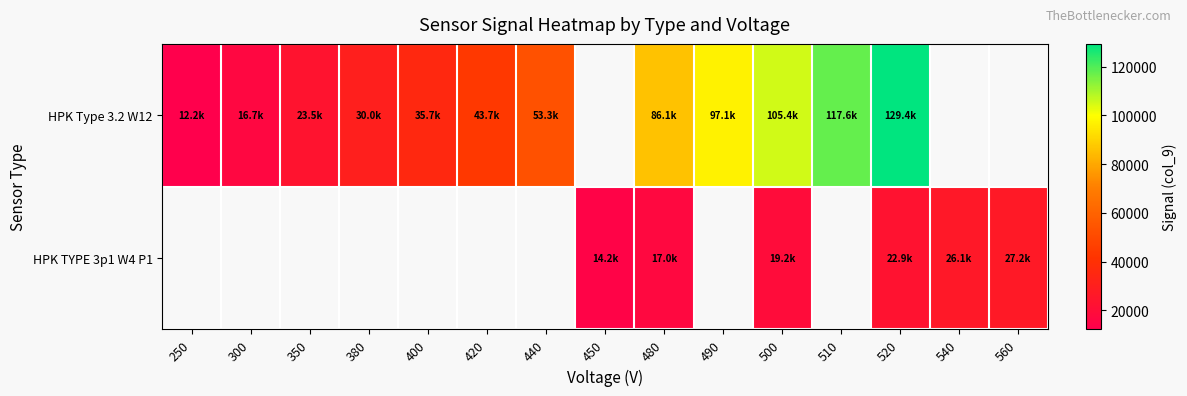

What is the difference between the HPK TYPE 3p1 W4 P1 values at 520 and 450?

8704.4